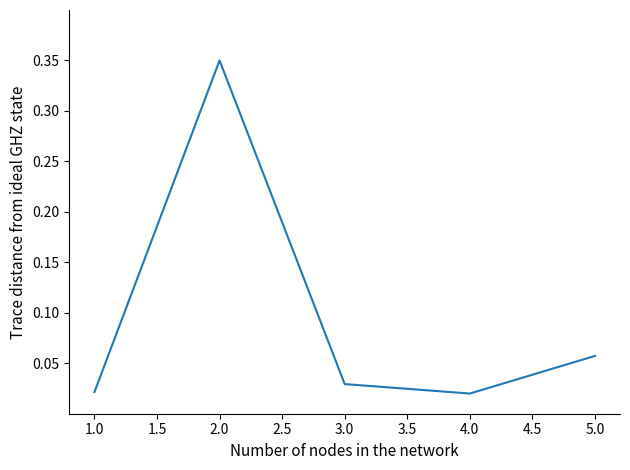

What is the difference between the maximum and minimum values?

0.3